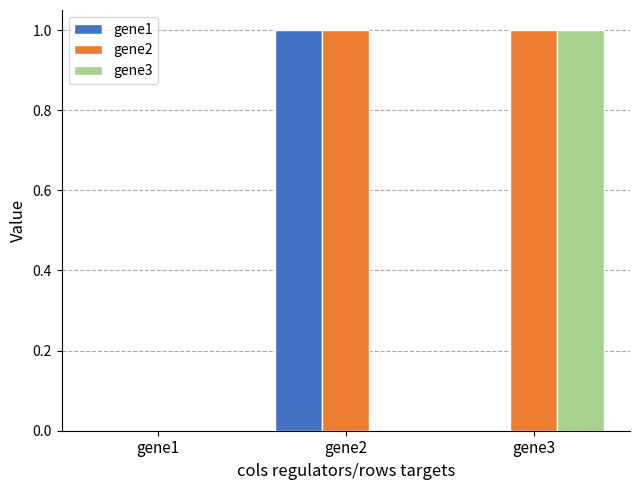

How many groups of bars are there?

3